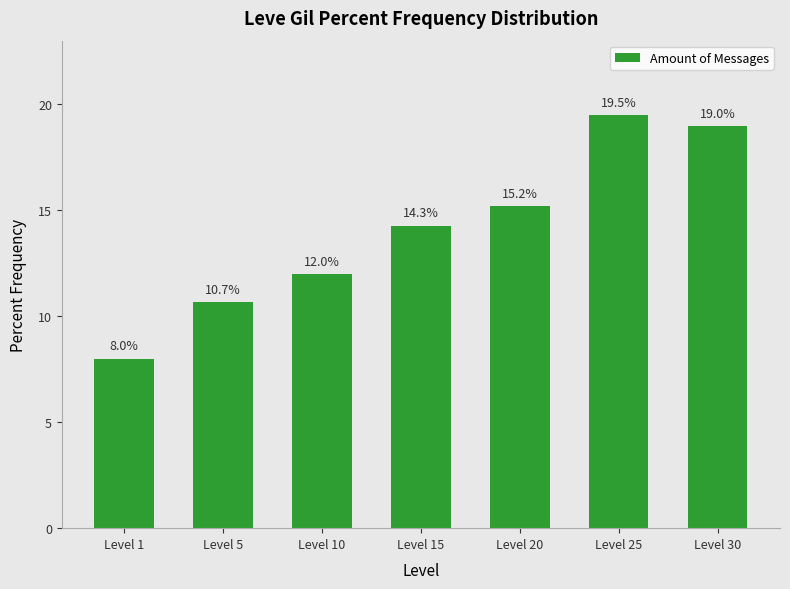

What is the smallest value displayed?

8.0